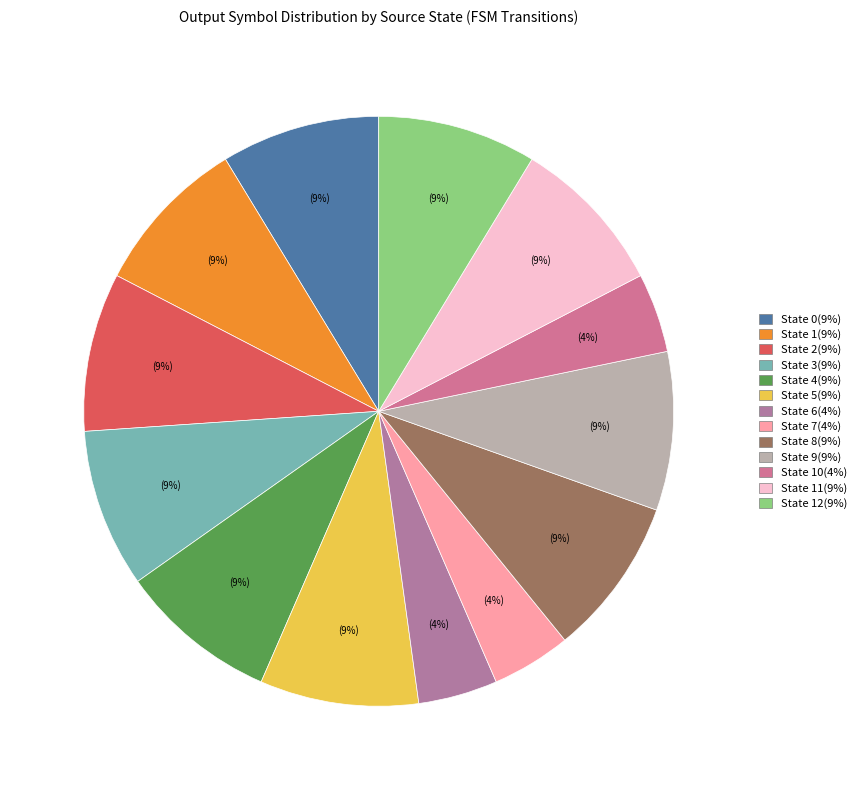

How many slices are in this pie chart?

13